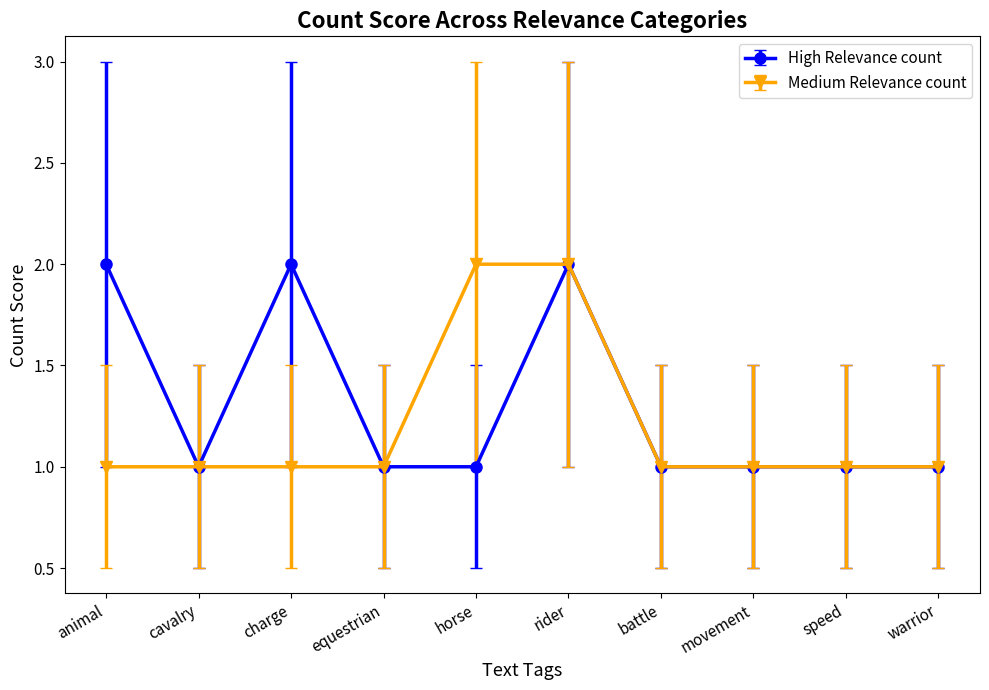

What is the average value of the Medium Relevance count series?

1